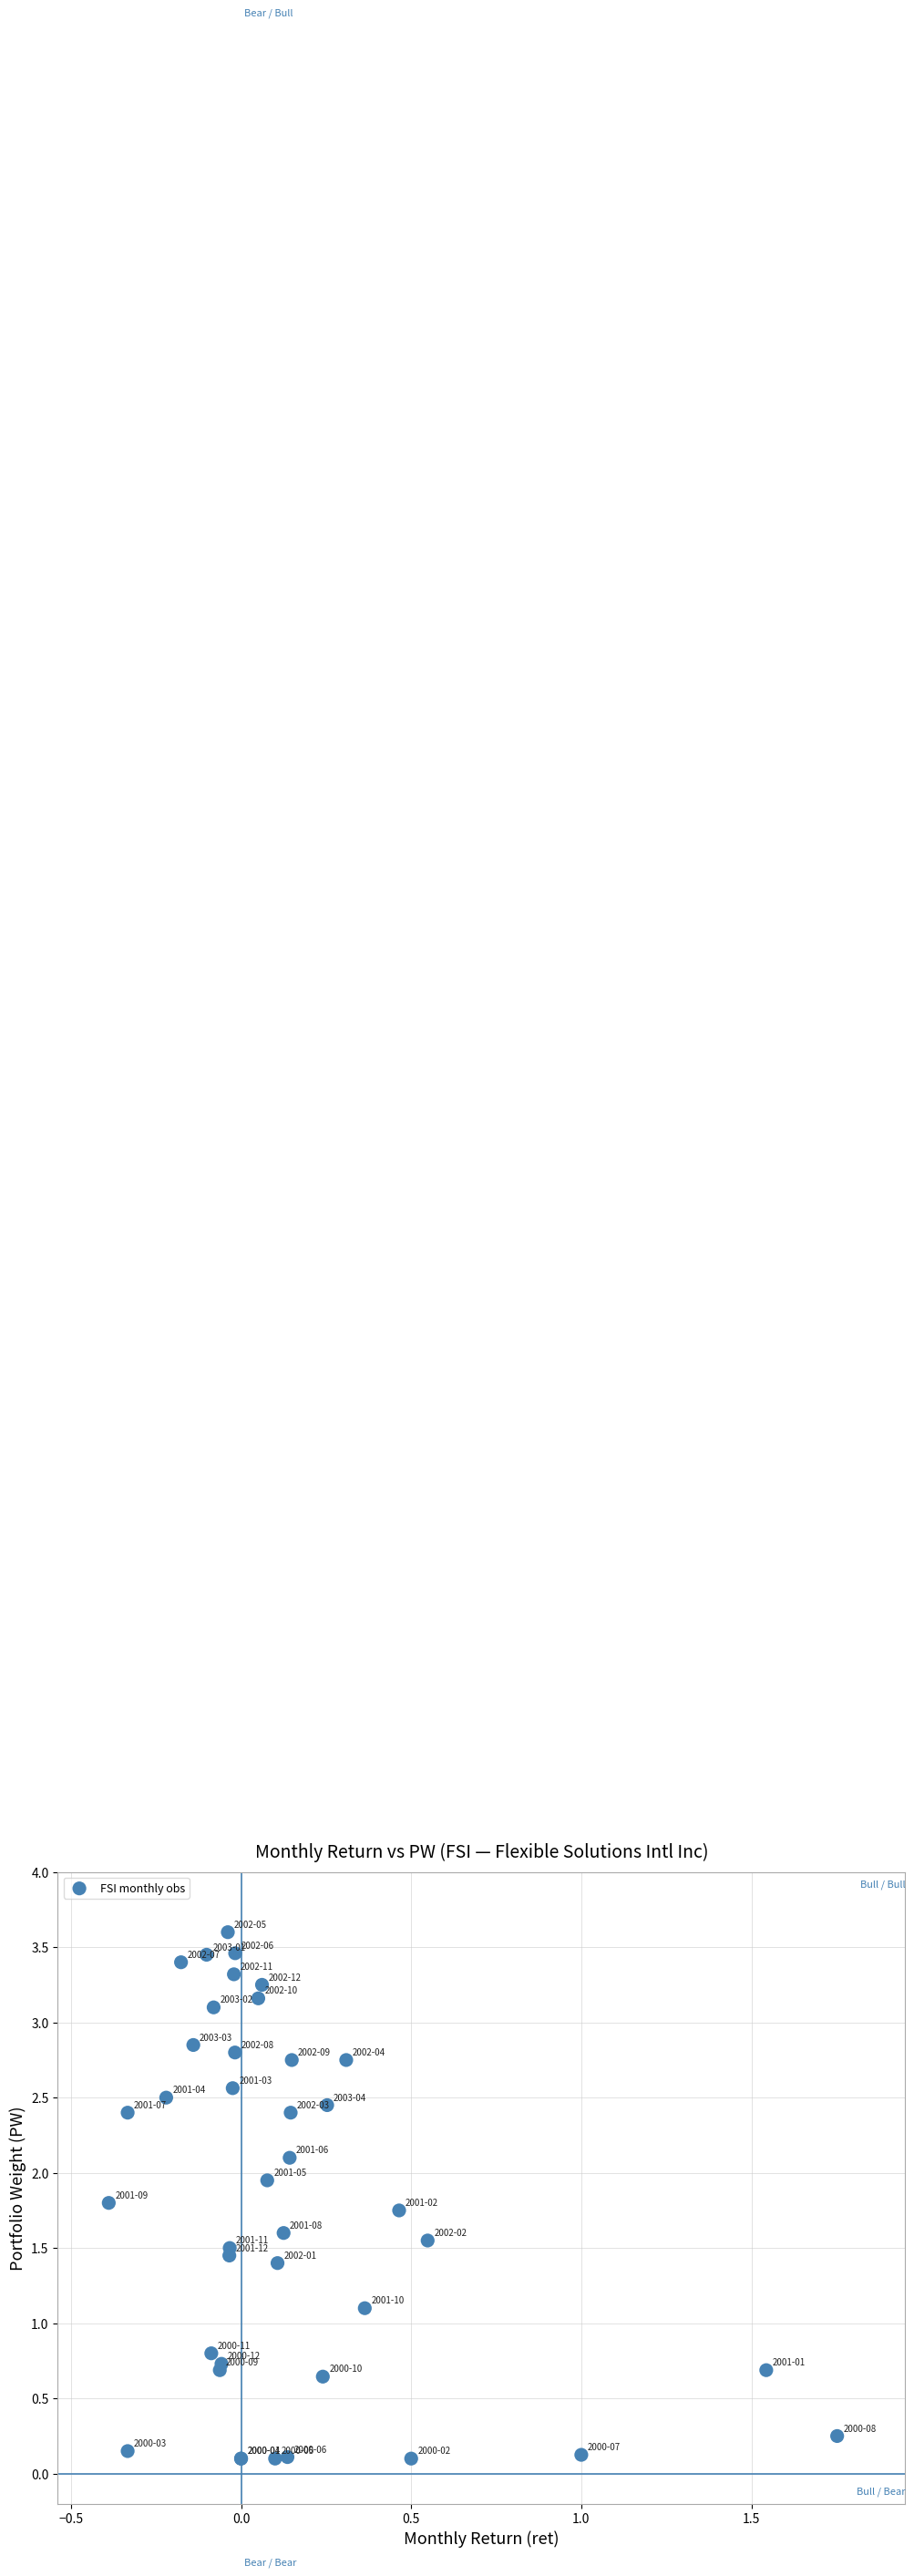

What Y value in the scatter plot is closest to 1?

1.1